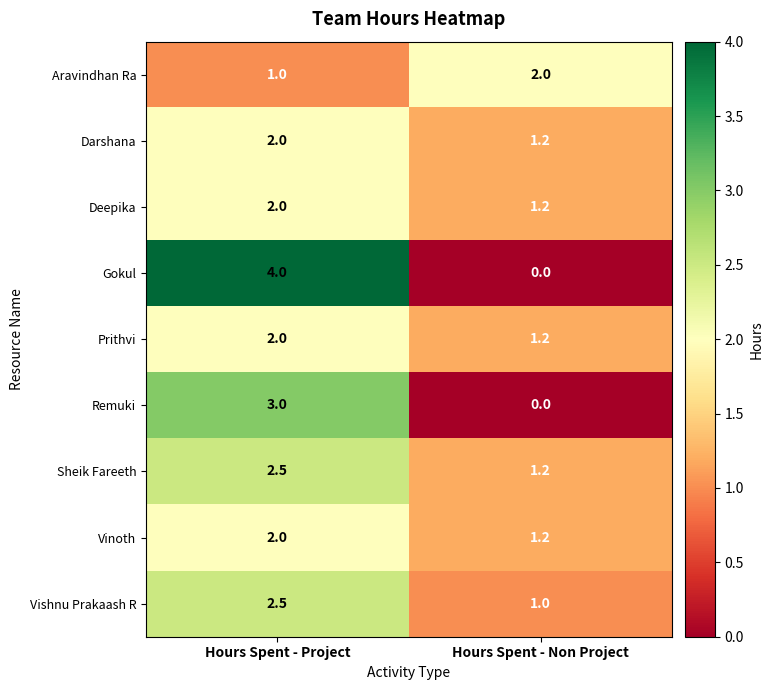

What is the approximate value of Aravindhan Ra at Hours Spent - Project?

1.0